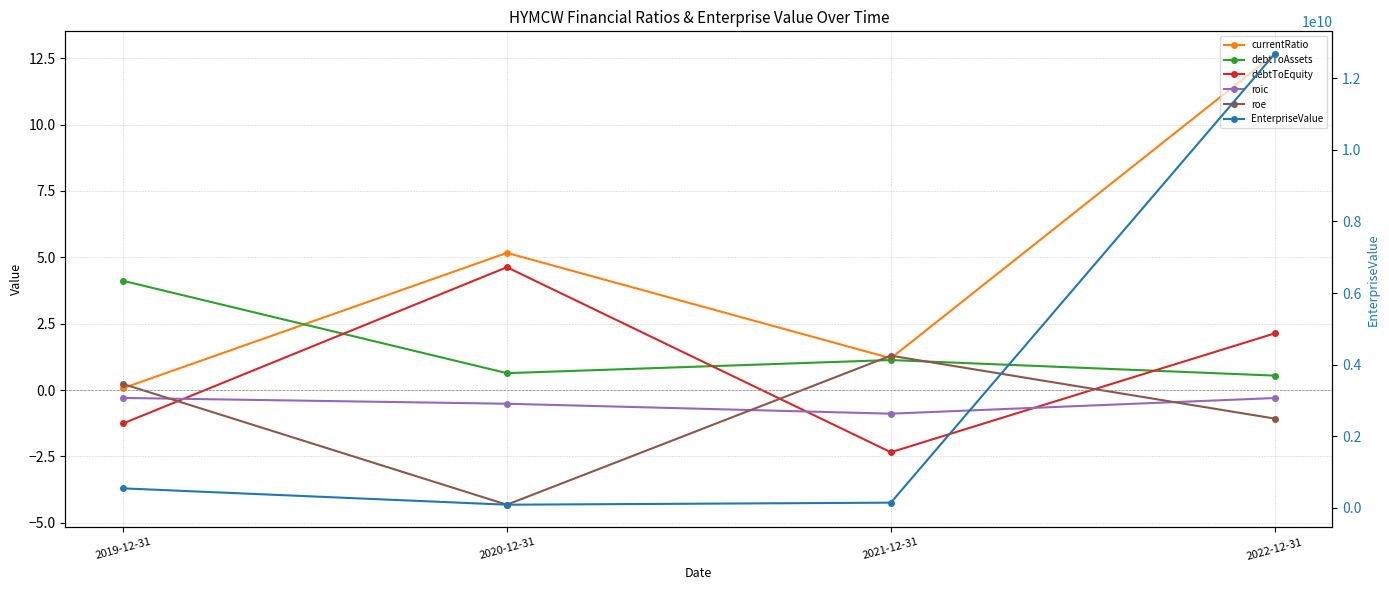

Reading left to right, what are all the values shown in this chart?

currentRatio: 2019-12-31=0.1	2020-12-31=5.2	2021-12-31=1.2	2022-12-31=12.7
debtToAssets: 2019-12-31=4.1	2020-12-31=0.6	2021-12-31=1.1	2022-12-31=0.5
debtToEquity: 2019-12-31=-1.3	2020-12-31=4.6	2021-12-31=-2.3	2022-12-31=2.1
roic: 2019-12-31=-0.3	2020-12-31=-0.5	2021-12-31=-0.9	2022-12-31=-0.3
roe: 2019-12-31=0.2	2020-12-31=-4.3	2021-12-31=1.3	2022-12-31=-1.1
EnterpriseValue: 2019-12-31=547745000.0	2020-12-31=91422000.0	2021-12-31=148301000.0	2022-12-31=12675092208.5